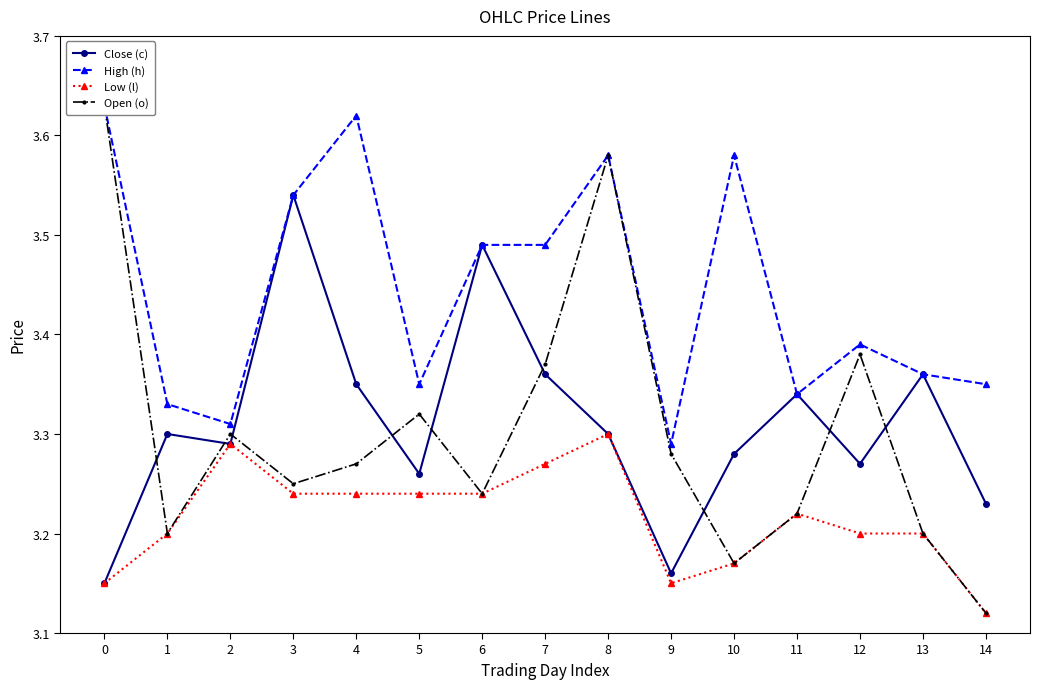

What is the difference between the second highest and minimum values in the Close (c) series?

0.3